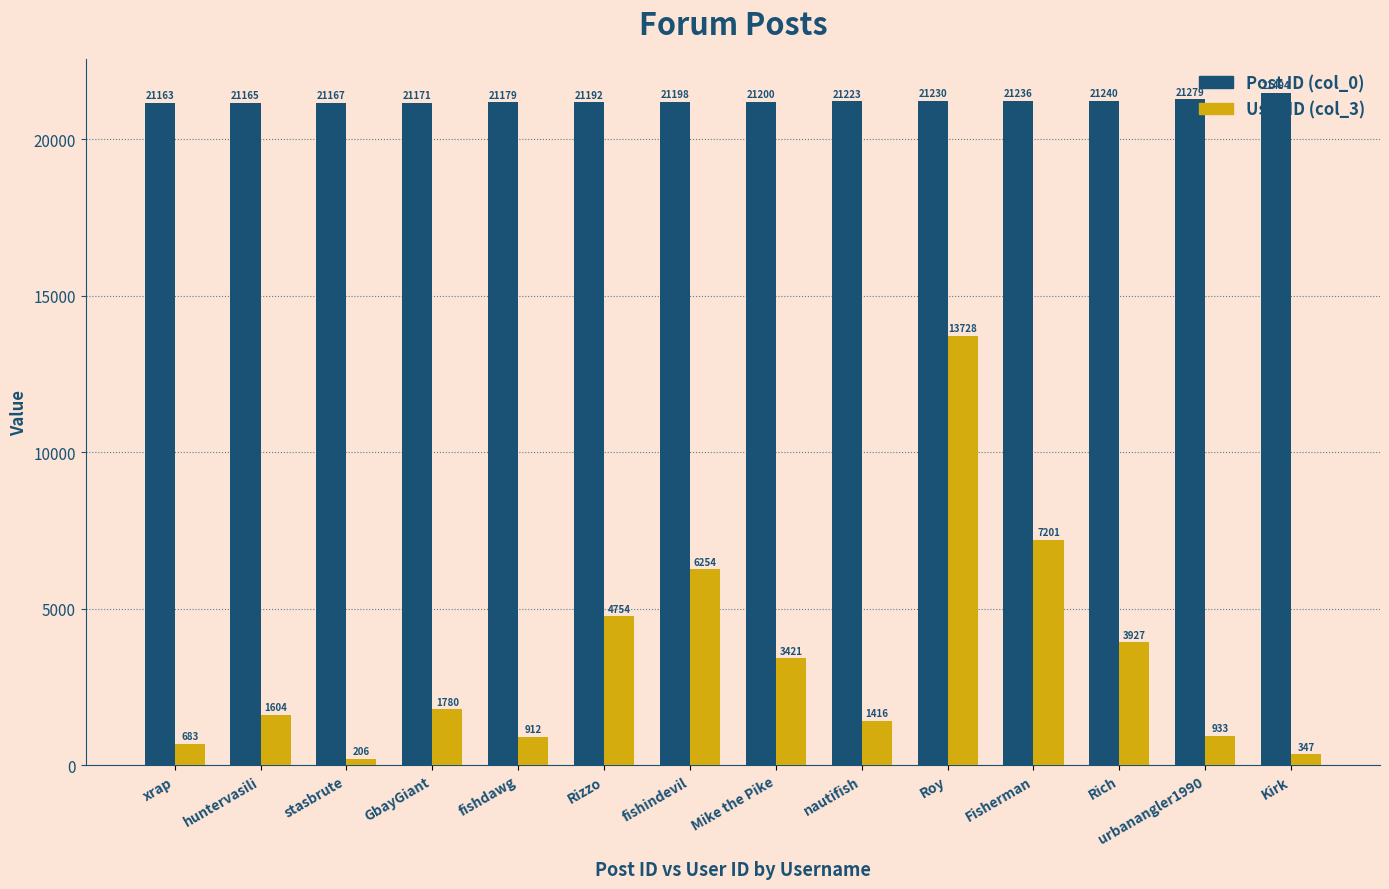

What is the minimum value shown in the chart?

206